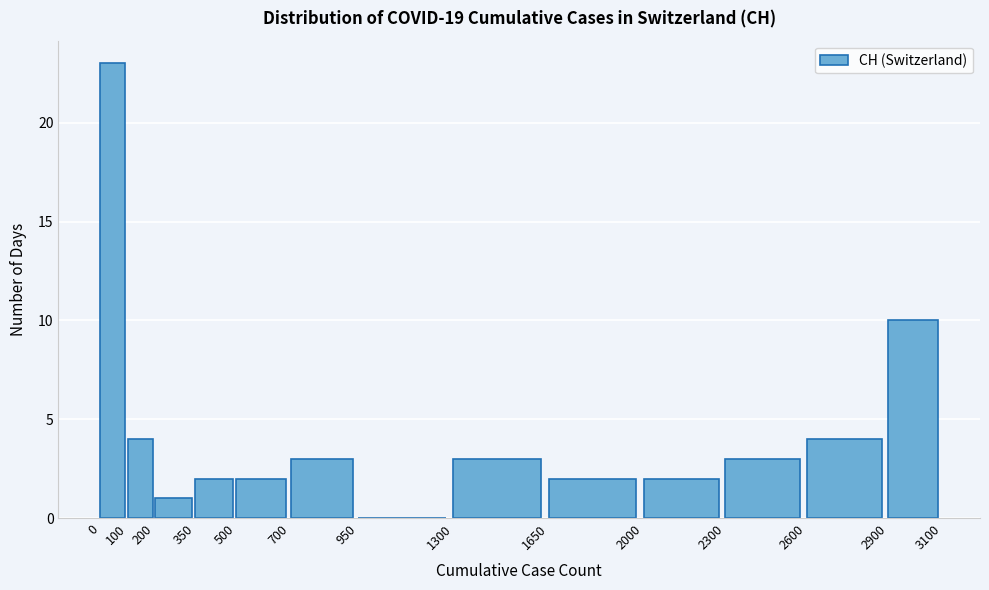

Over which range of the x-axis is the bar tallest?

0 to 100